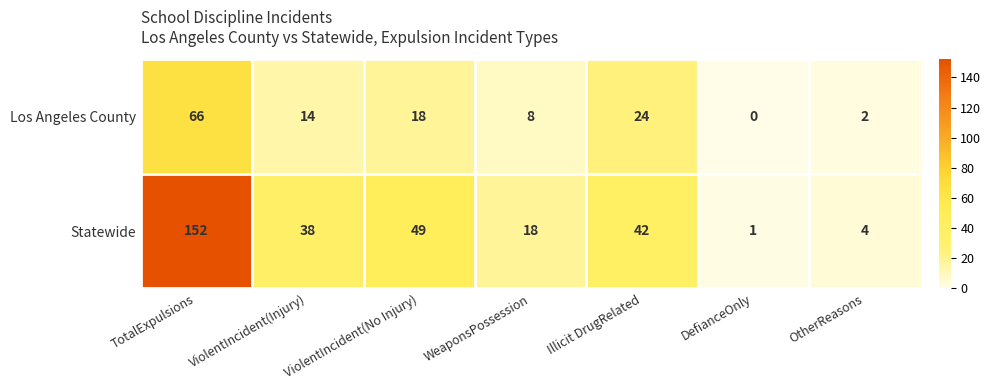

Count the number of data series in this chart.

2